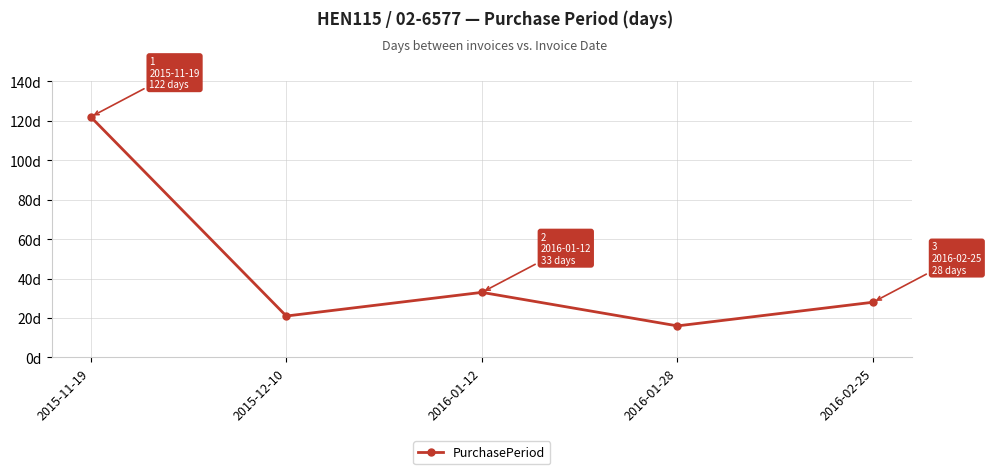

Is this an area chart (filled region under the line)?

No